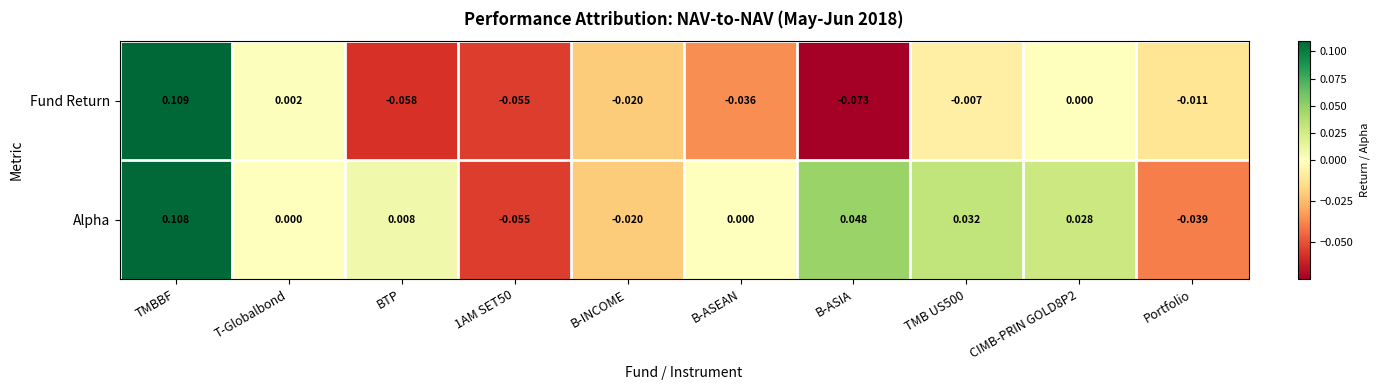

How many values in the Fund Return series are below 0?

7